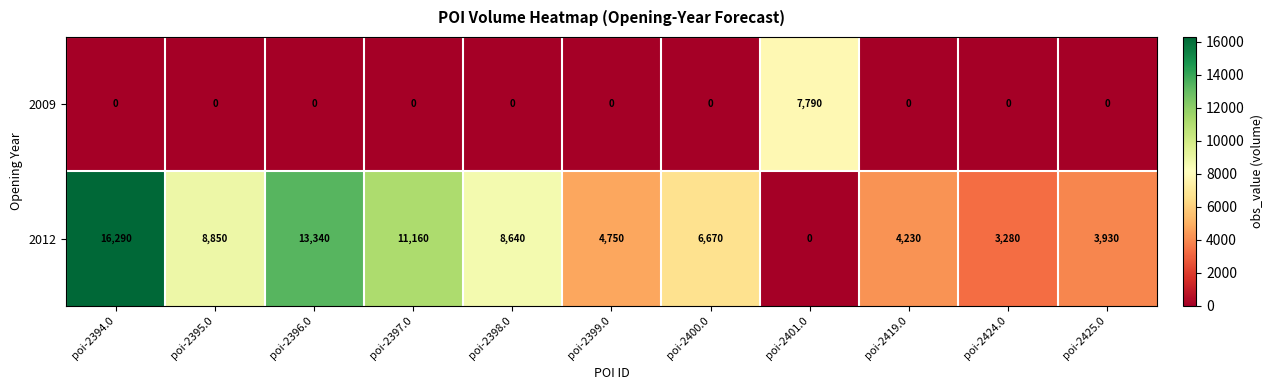

Is it true that 2012 equals 4230 at poi-2419.0?

True